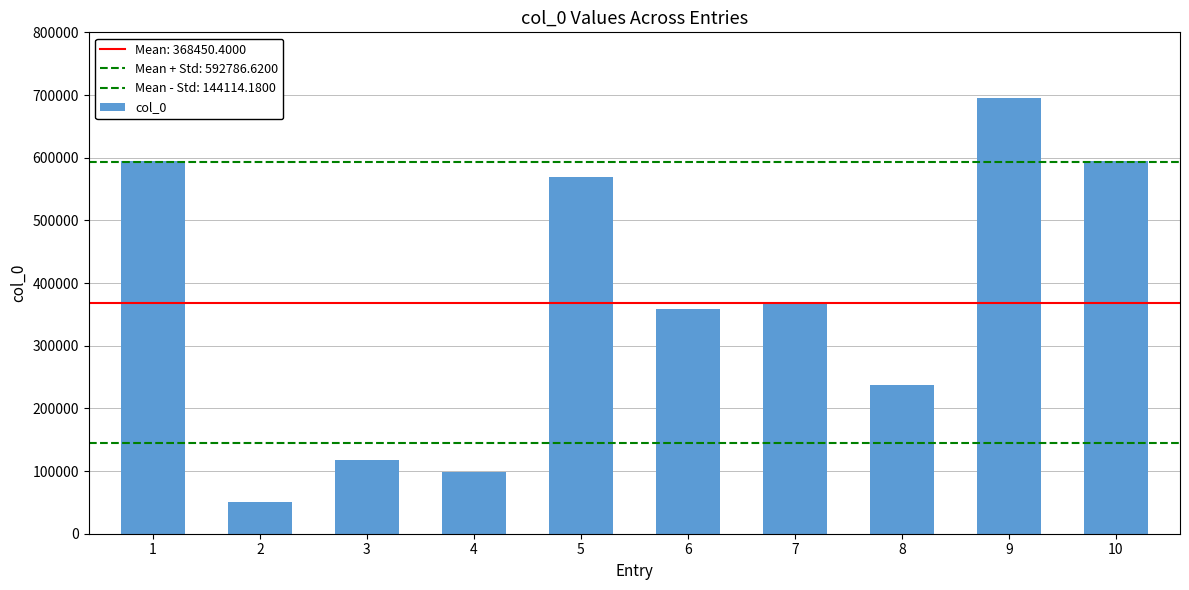

How many bars are there in total?

10